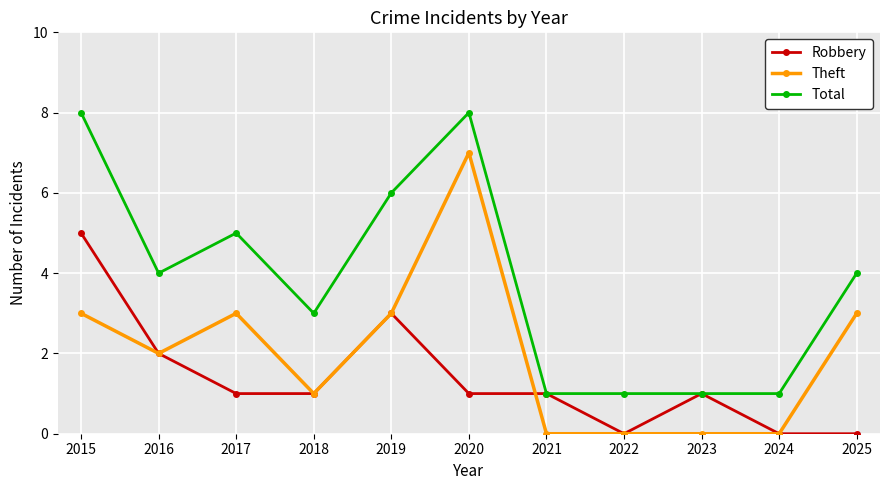

Is it true that Theft equals 0 at 2024?

True